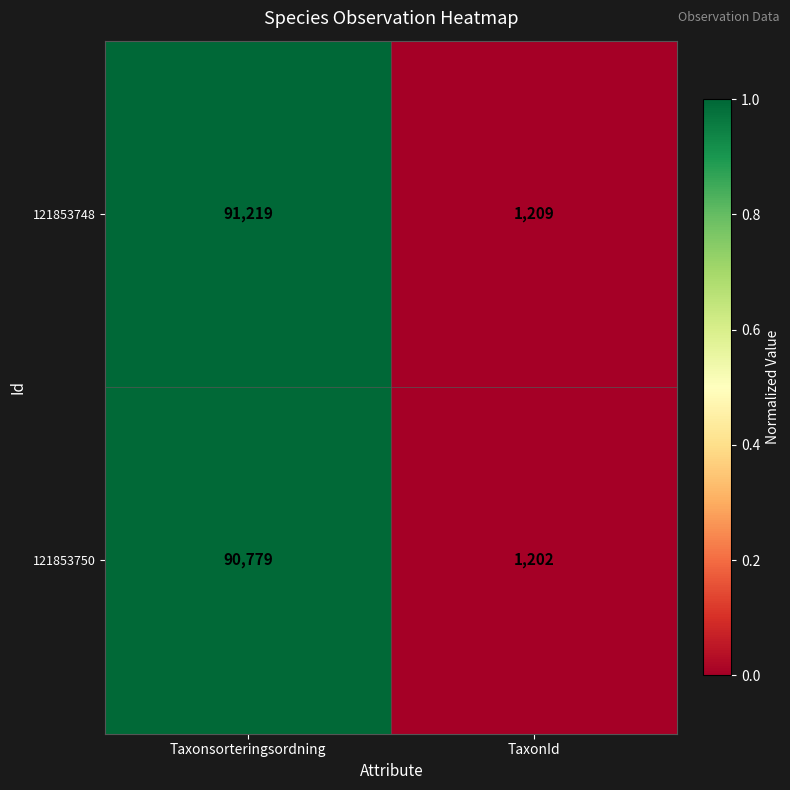

Which series changed the most between Taxonsorteringsordning and TaxonId?

121853748